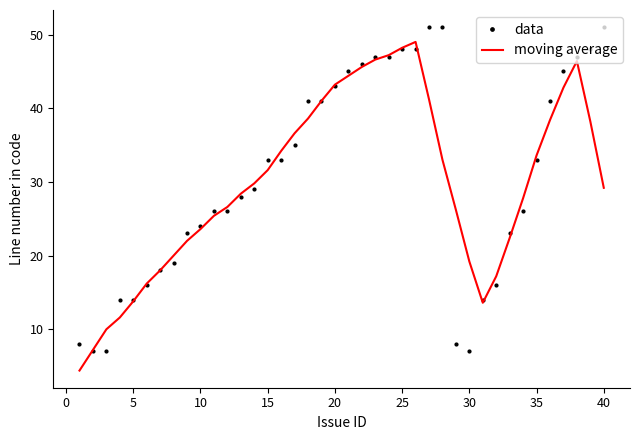

What is the minimum value for data?

7.0